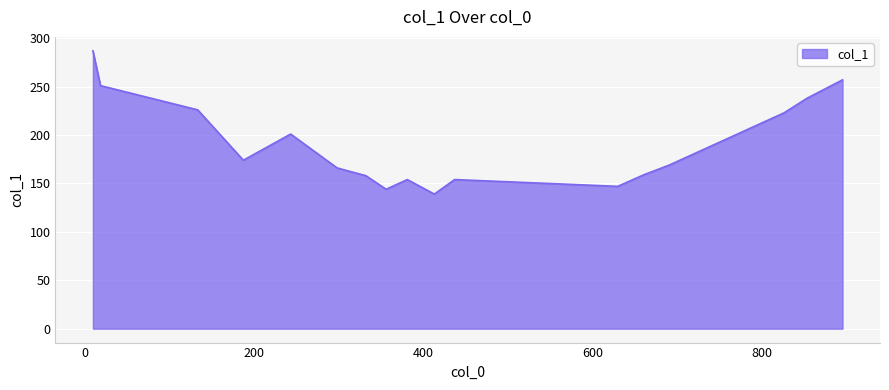

What is the greatest value displayed?

287